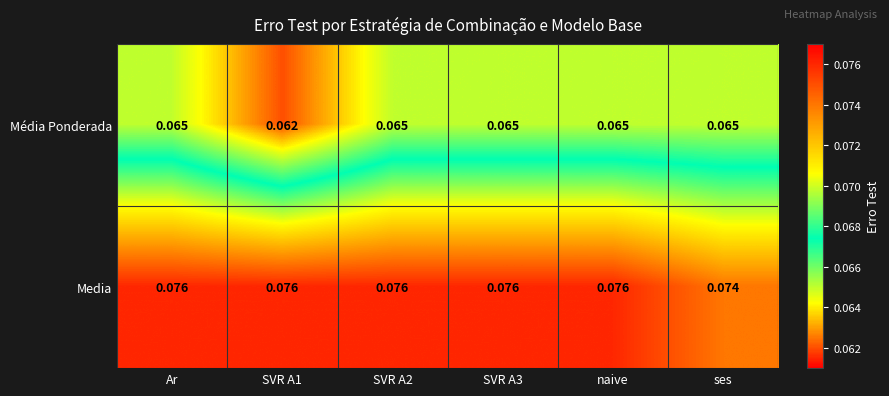

List the series in order of their peak value, lowest first.

Média Ponderada, Media